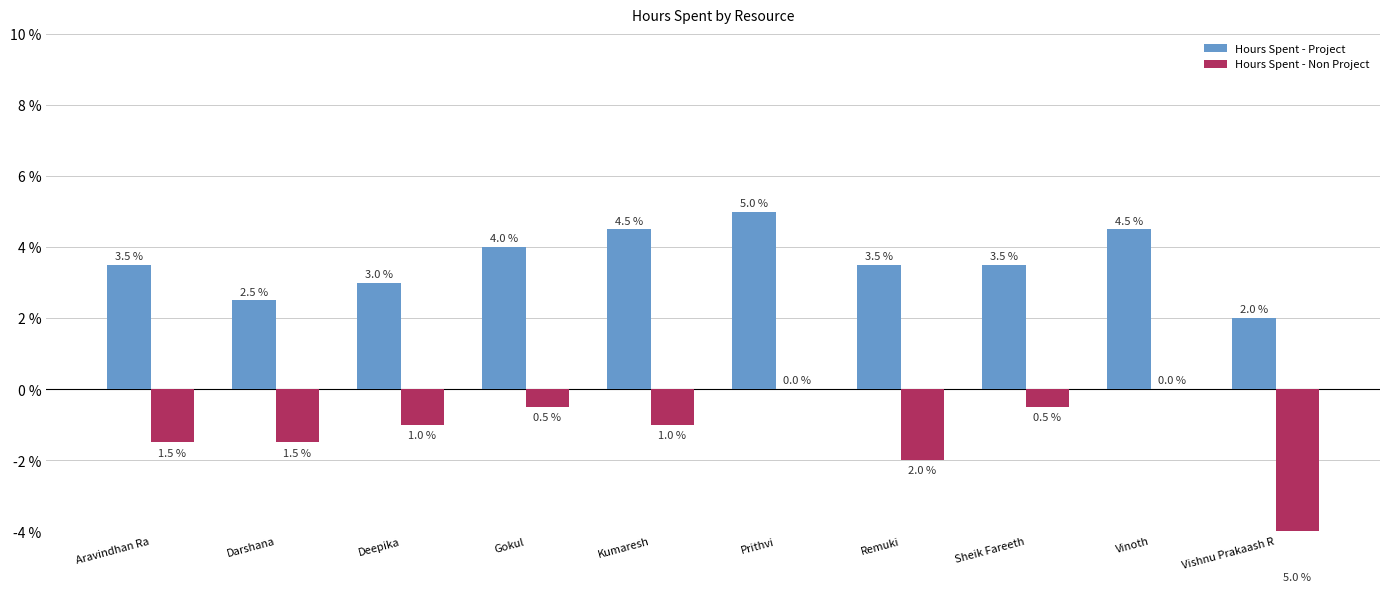

At which category is the sum across all series the highest?

Prithvi